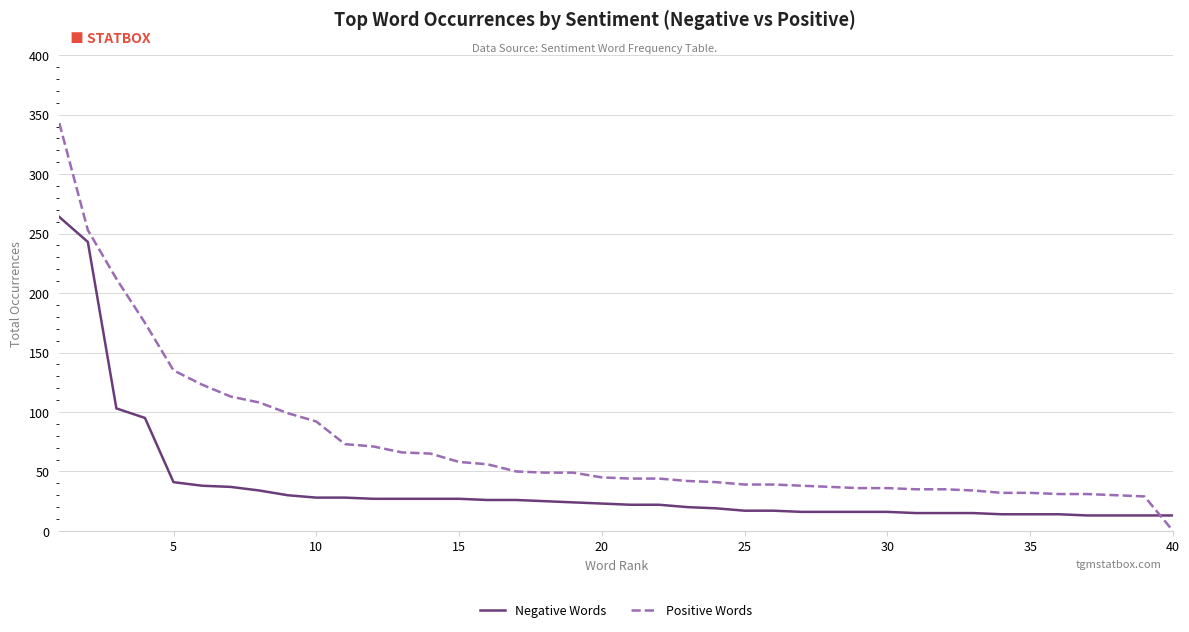

What is the maximum value for Positive Words?

343